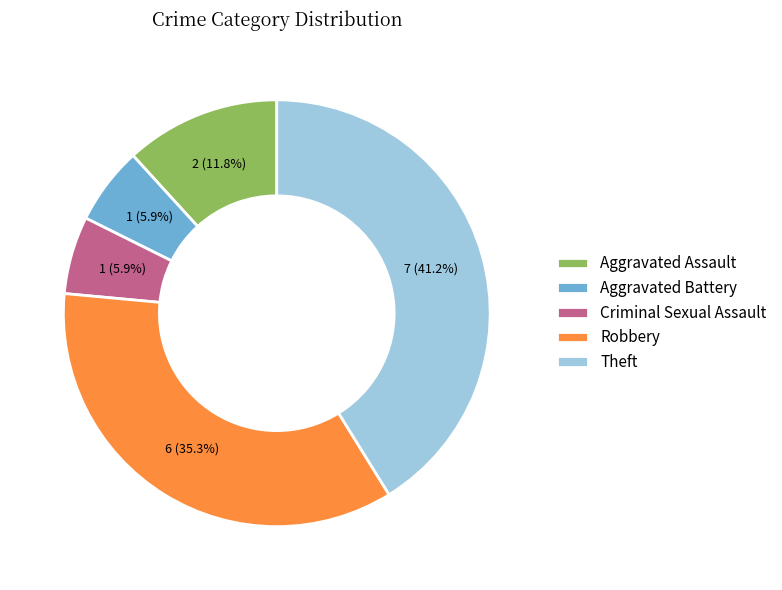

Which category has the biggest portion of the pie?

Theft